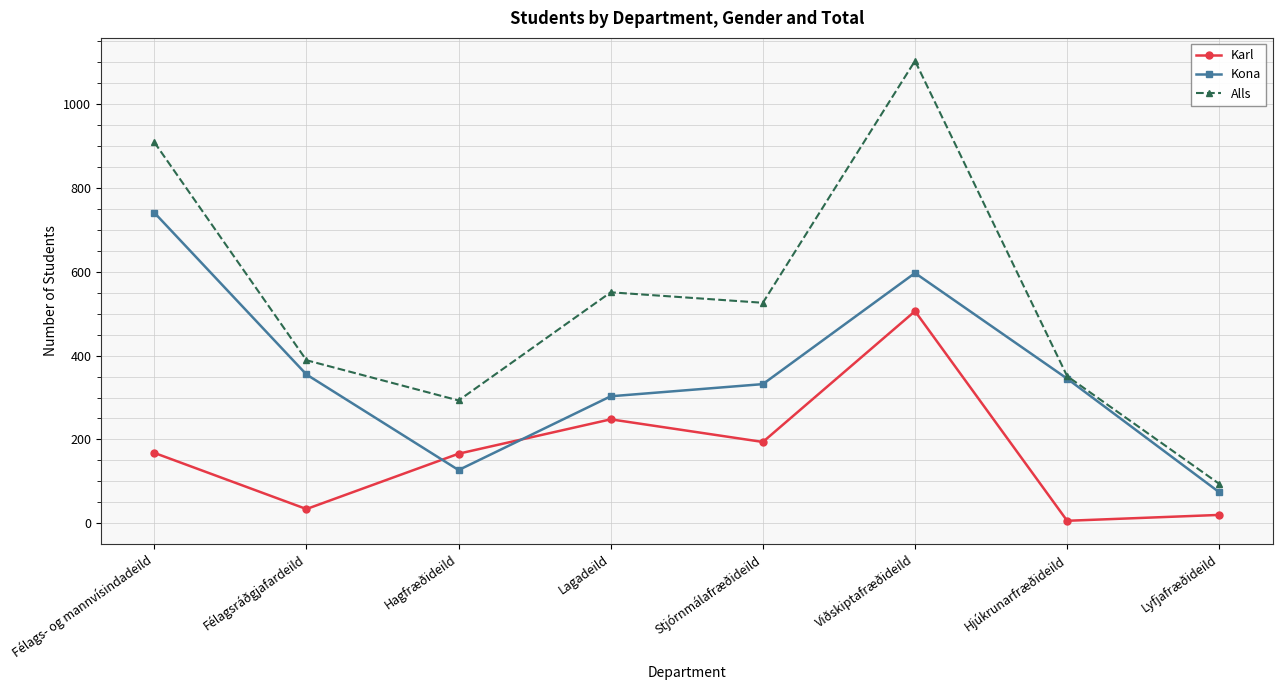

What position from the left is Lagadeild?

4